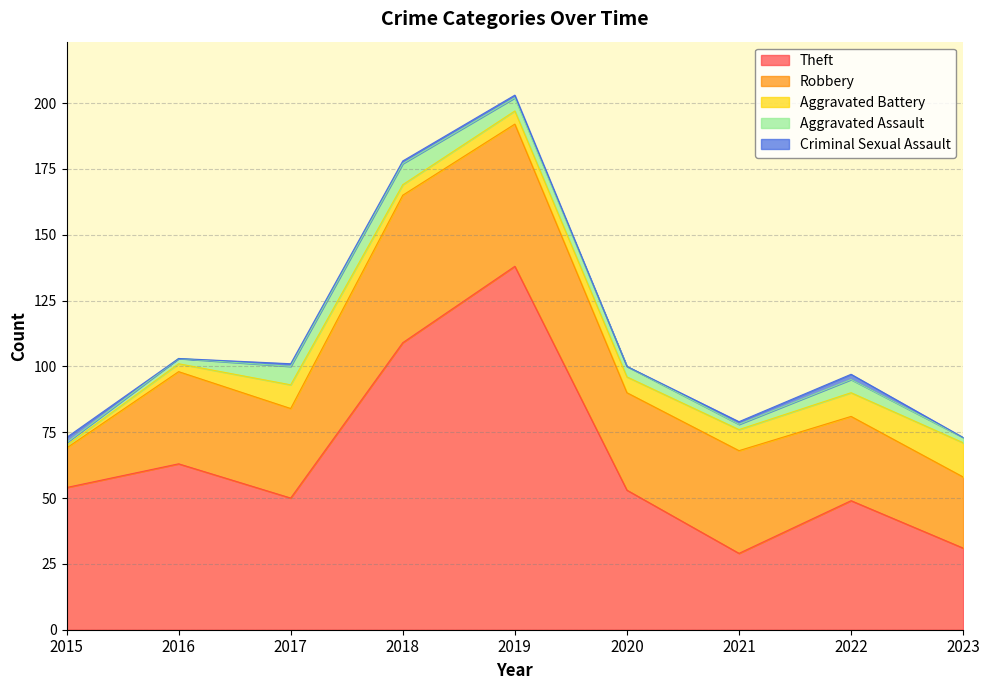

What is the sum of the Aggravated Assault values at 2021 and 2017?

9